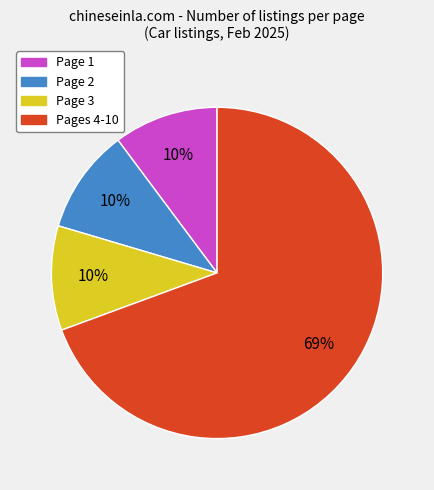

To the nearest percent, what is the average slice percentage?

25%